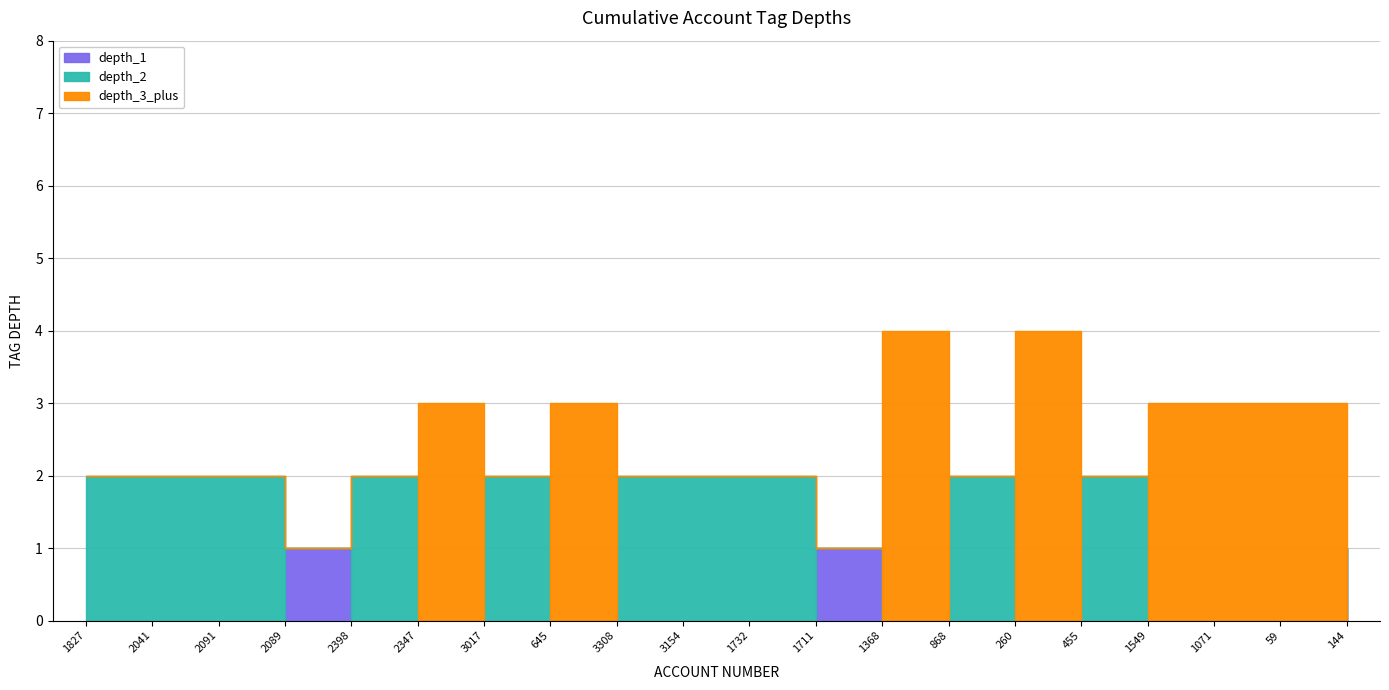

Between 3017 and 59, which series saw the biggest shift?

depth_3_plus